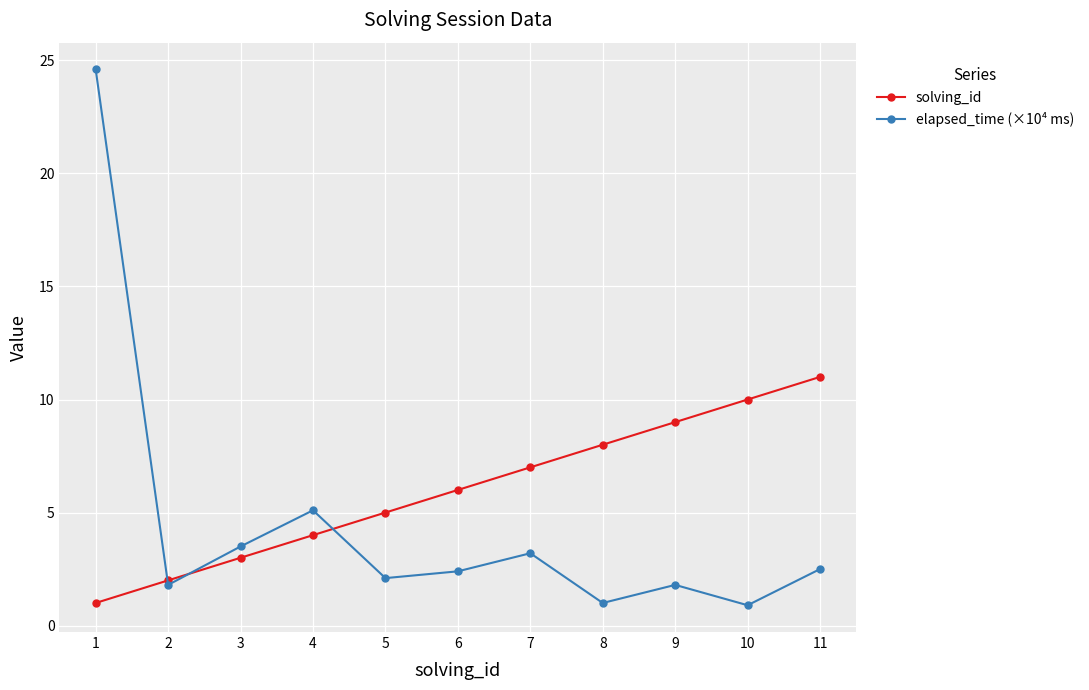

Which label corresponds to the largest value in the chart?

1